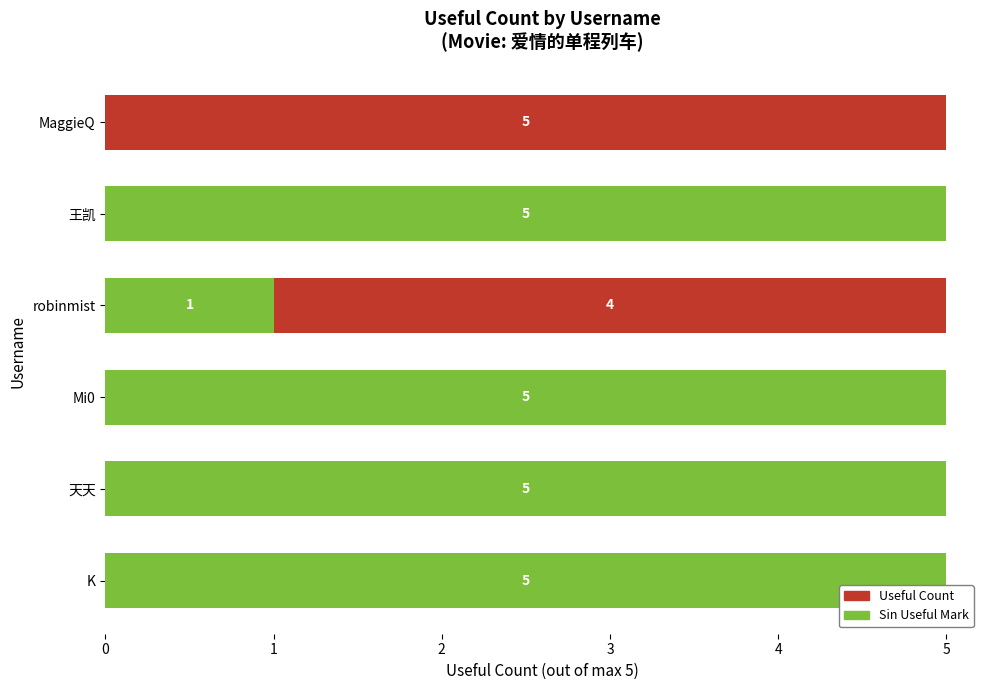

The Sin Useful Mark series shows 3 at 王凯. True or false?

False